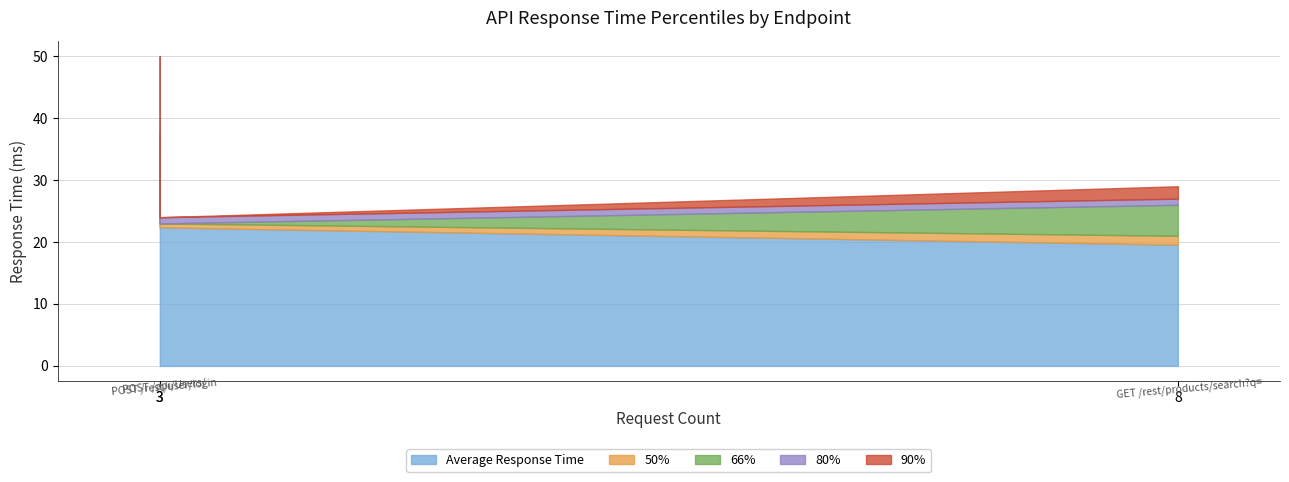

Is it true that 50% equals 21.0 at GET /rest/products/search?q=?

True